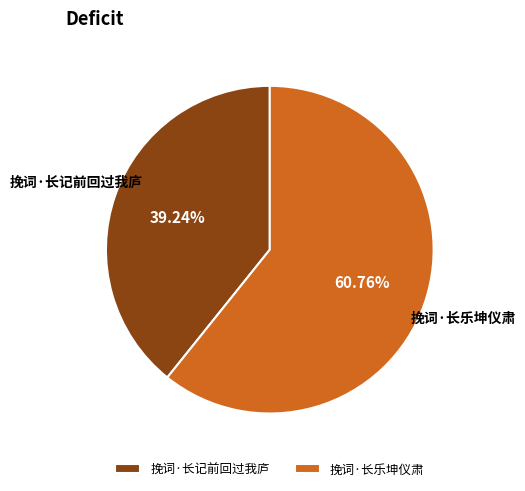

What is the ratio of the value at 挽词·长记前回过我庐 to the value at 挽词·长乐坤仪肃?

0.6